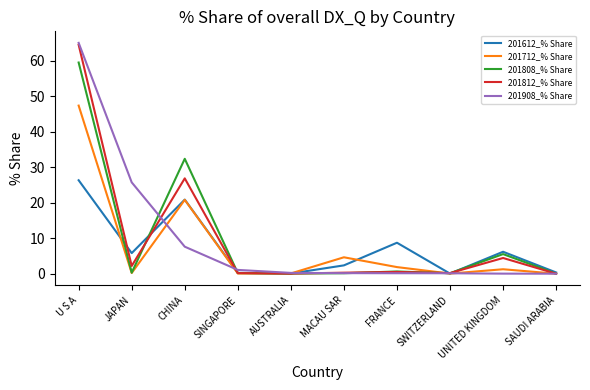

Read the 201812_% Share value at JAPAN.

2.2